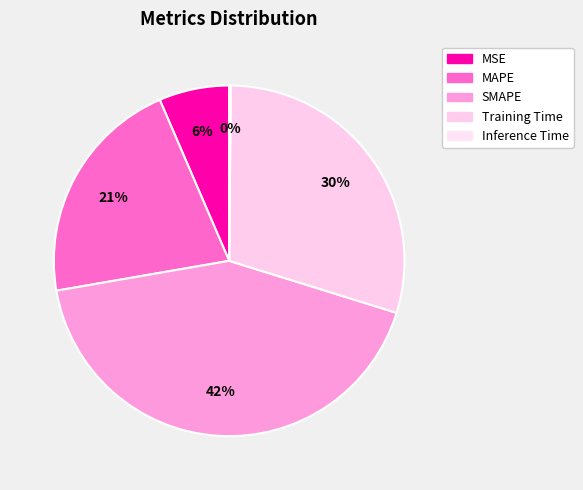

Is it true that Inference Time is 0% of the pie?

True